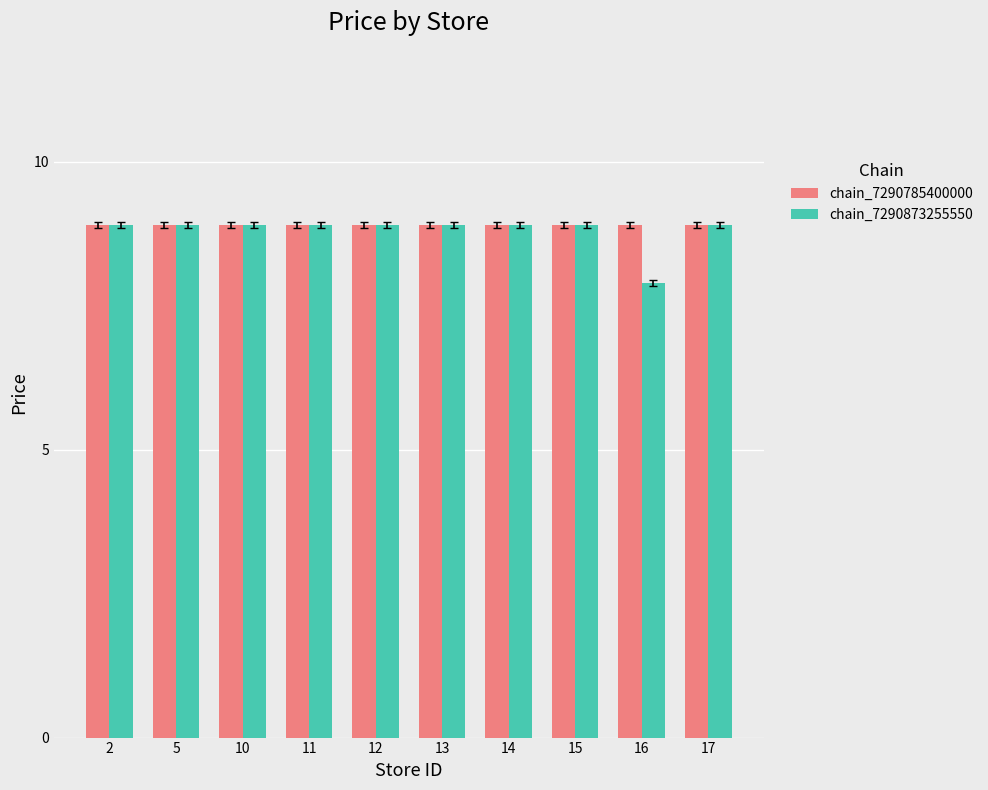

Reading left to right, list all the values displayed in this chart.

chain_7290785400000: 8.9	8.9	8.9	8.9	8.9	8.9	8.9	8.9	8.9	8.9
chain_7290873255550: 8.9	8.9	8.9	8.9	8.9	8.9	8.9	8.9	7.9	8.9